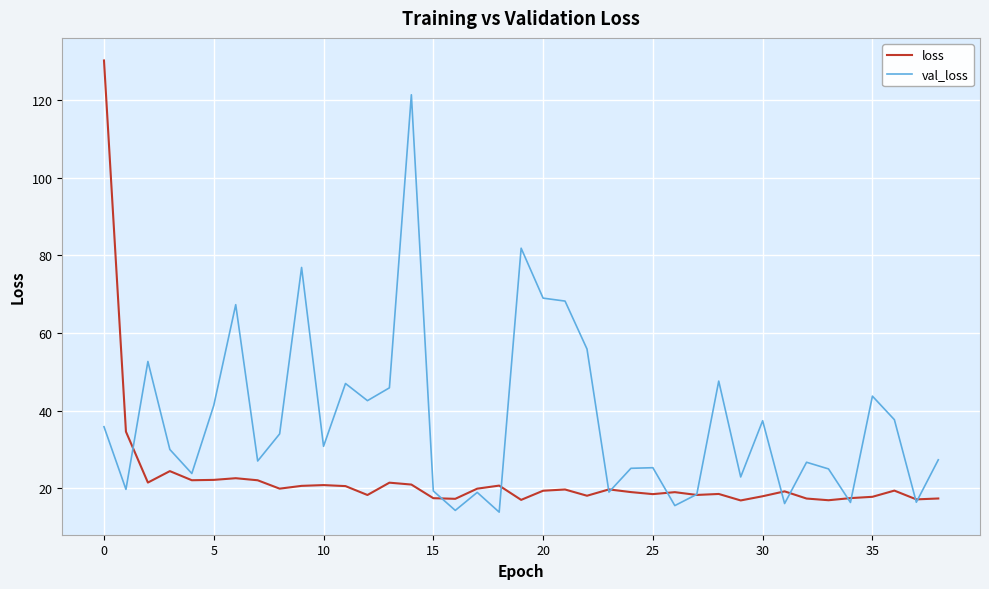

List the series in order of their overall mean, lowest first.

loss, val_loss